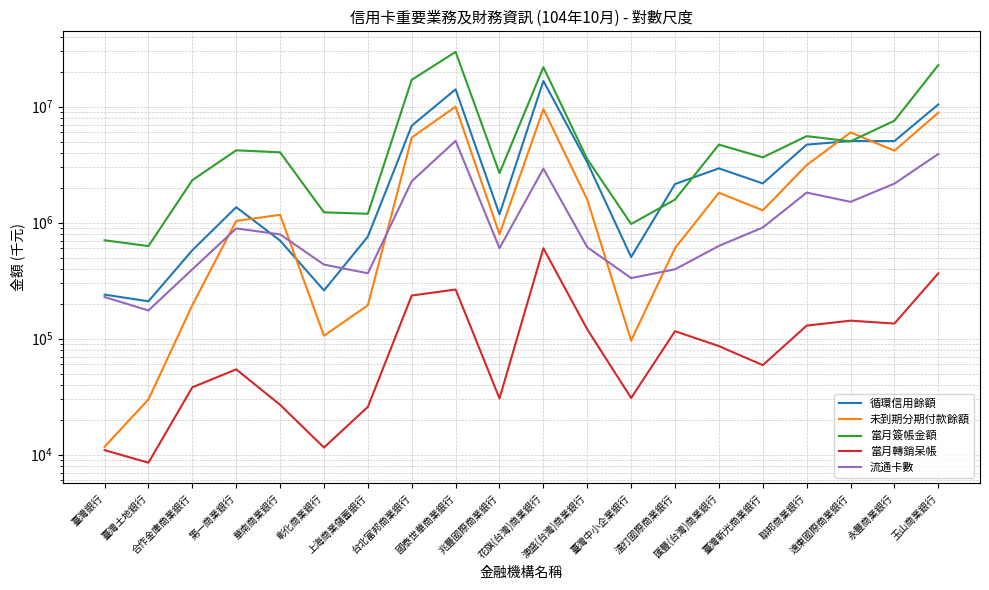

Is the value of 當月轉銷呆帳 at 臺灣土地銀行 greater than the value of 當月簽帳金額 at 兆豐國際商業銀行?

No